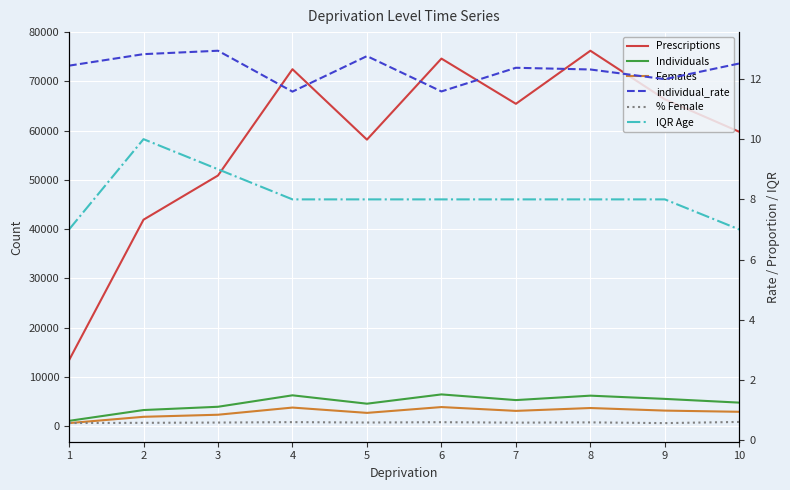

What is the total value across all series at 6?

84988.2